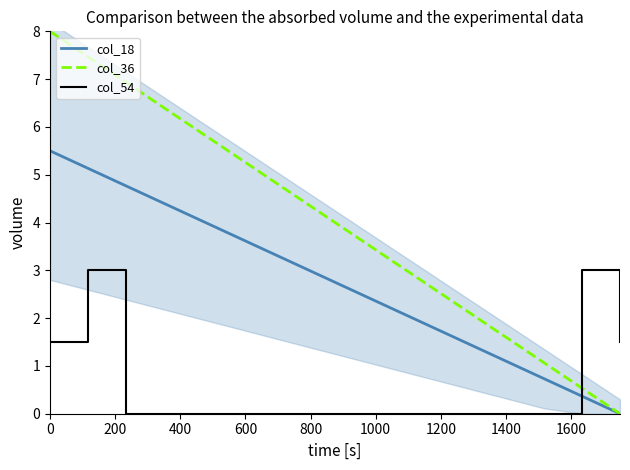

What is the approximate value of col_36 at 0?

8.0